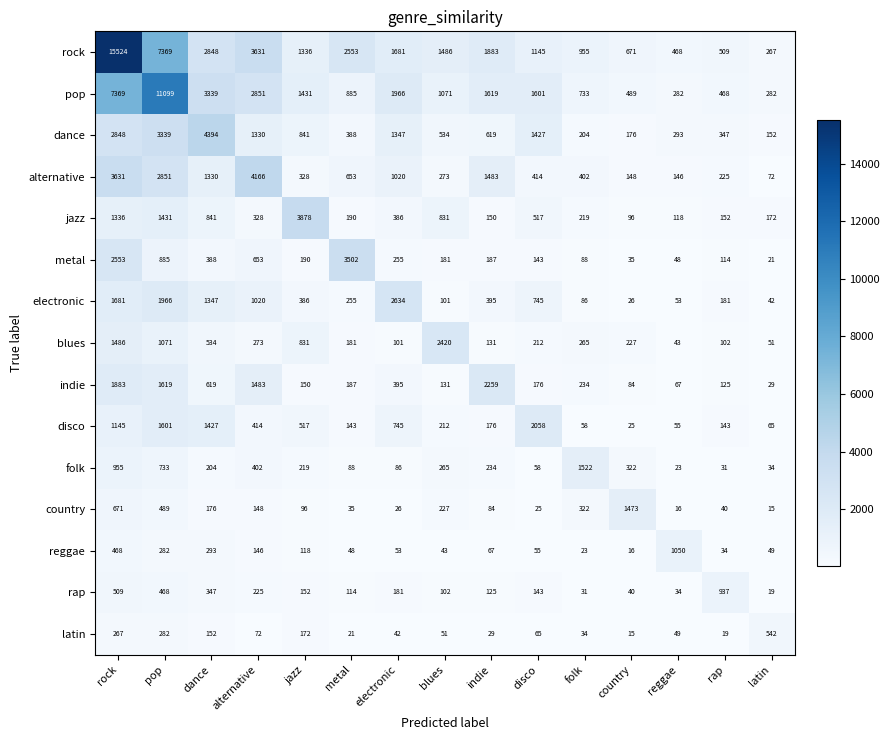

Is the value of metal at alternative greater than the value of blues at country?

Yes